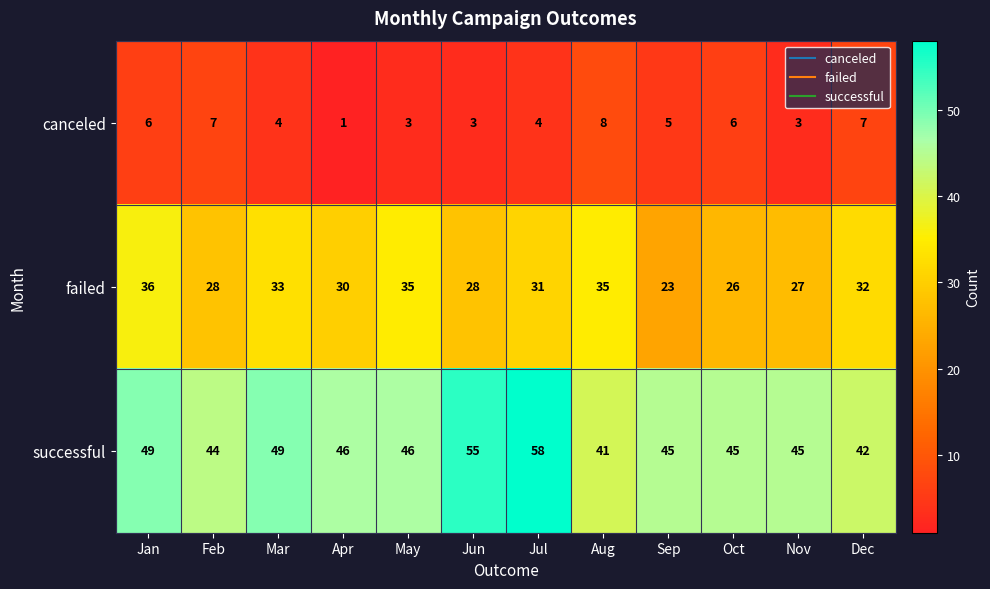

What is the total value across all series at Oct?

77